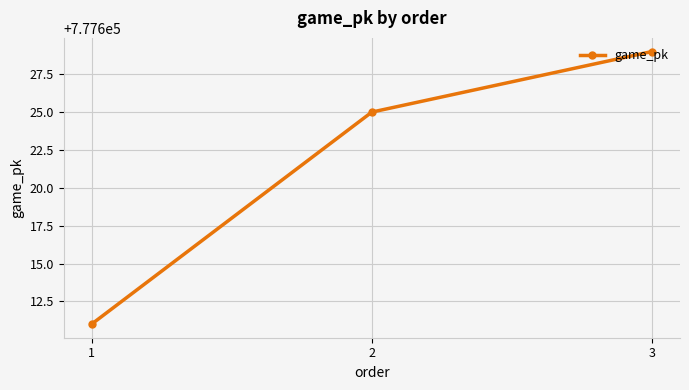

What is the sum of the values at 2 and 1?

1555236